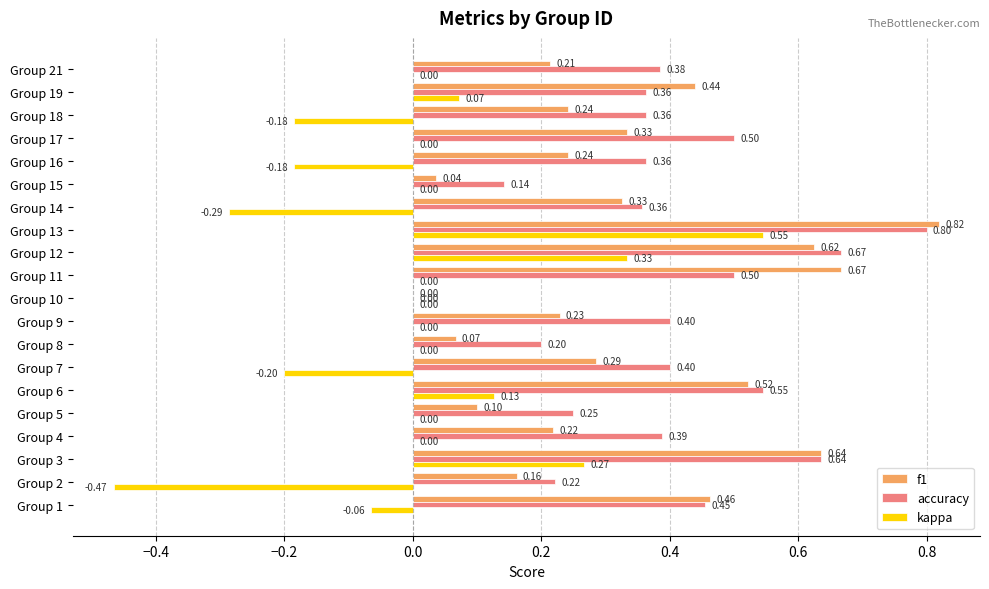

What is the sum of all f1 values?

6.6